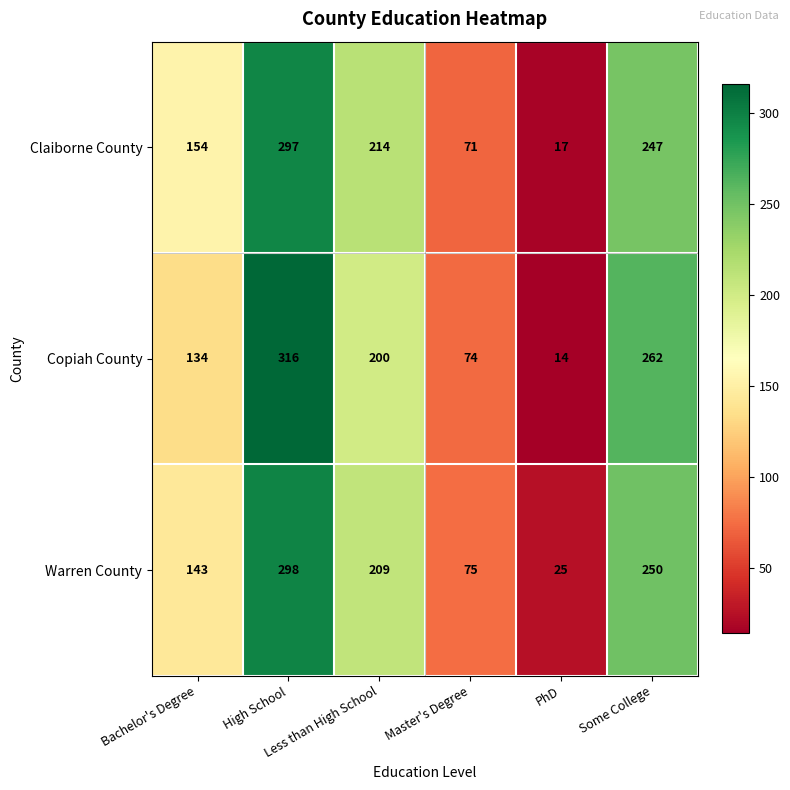

Rank the series by their maximum value, from highest to lowest.

Copiah County, Warren County, Claiborne County